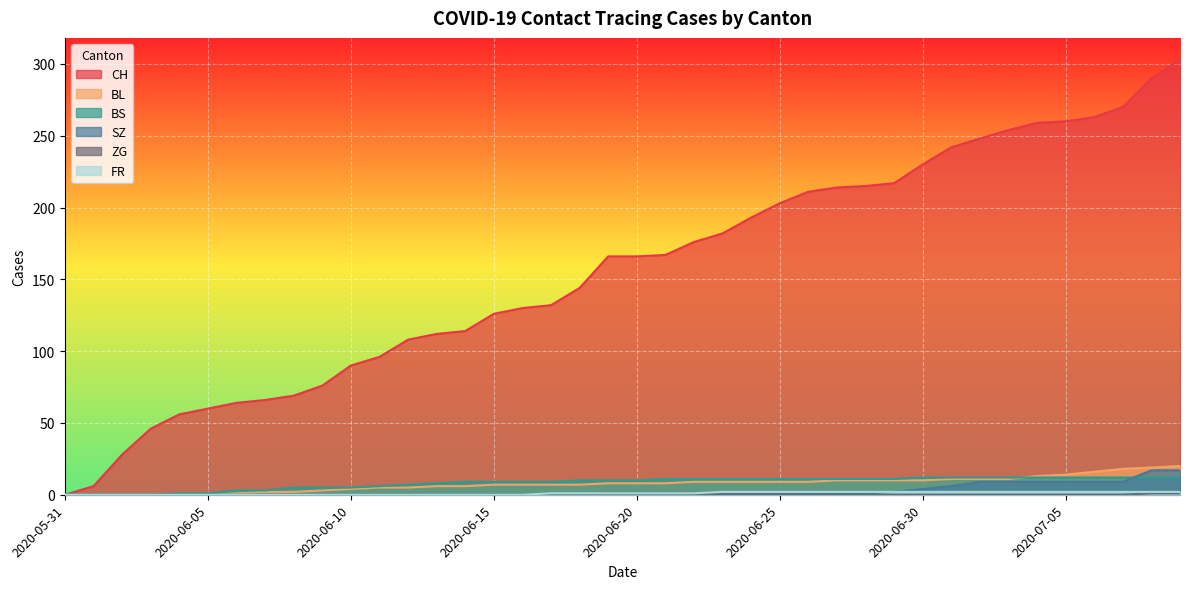

What is the approximate value of CH at 2020-06-29, to the nearest 5?

215